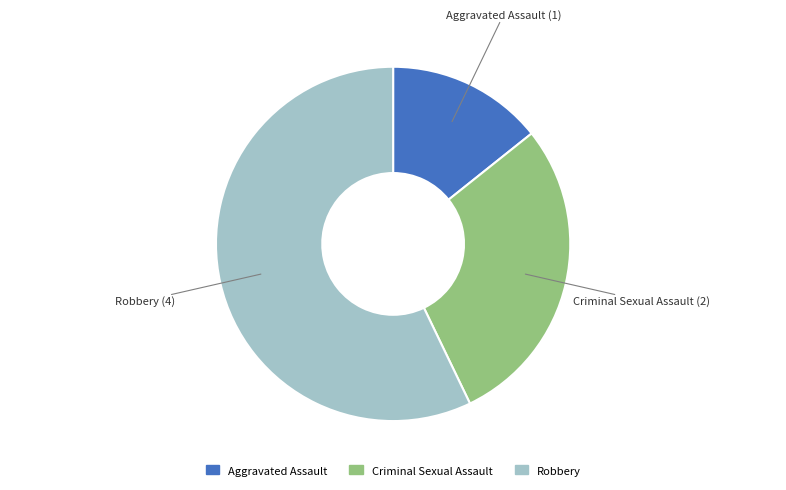

How many slices are in this pie chart?

3